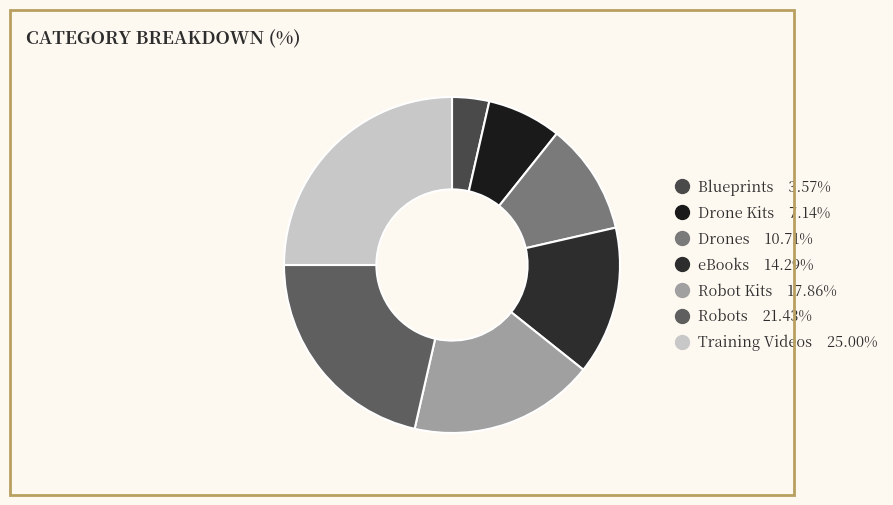

How many segments does this pie chart have?

7